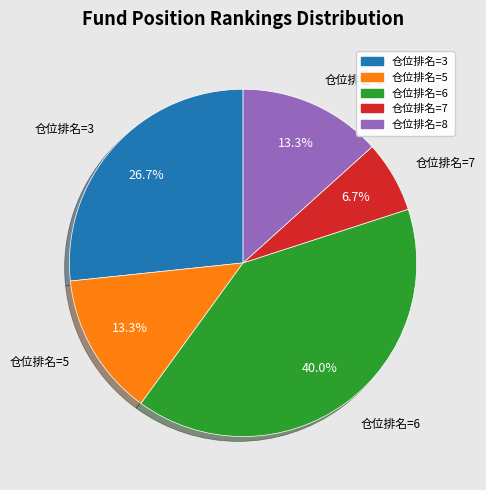

What percentage do 仓位排名=6 and 仓位排名=5 together represent?

53.3%